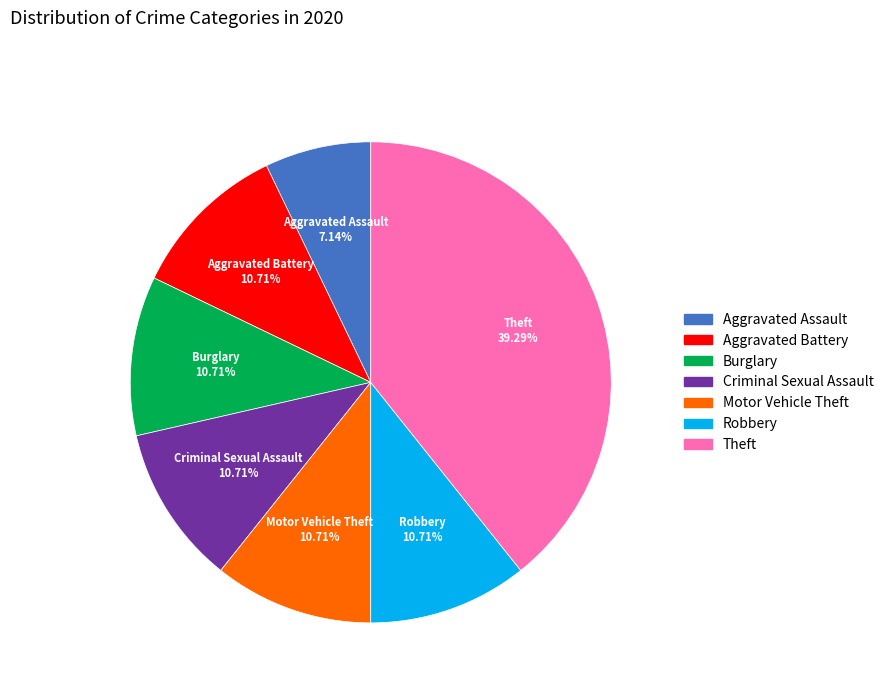

Does any single category account for the majority?

No